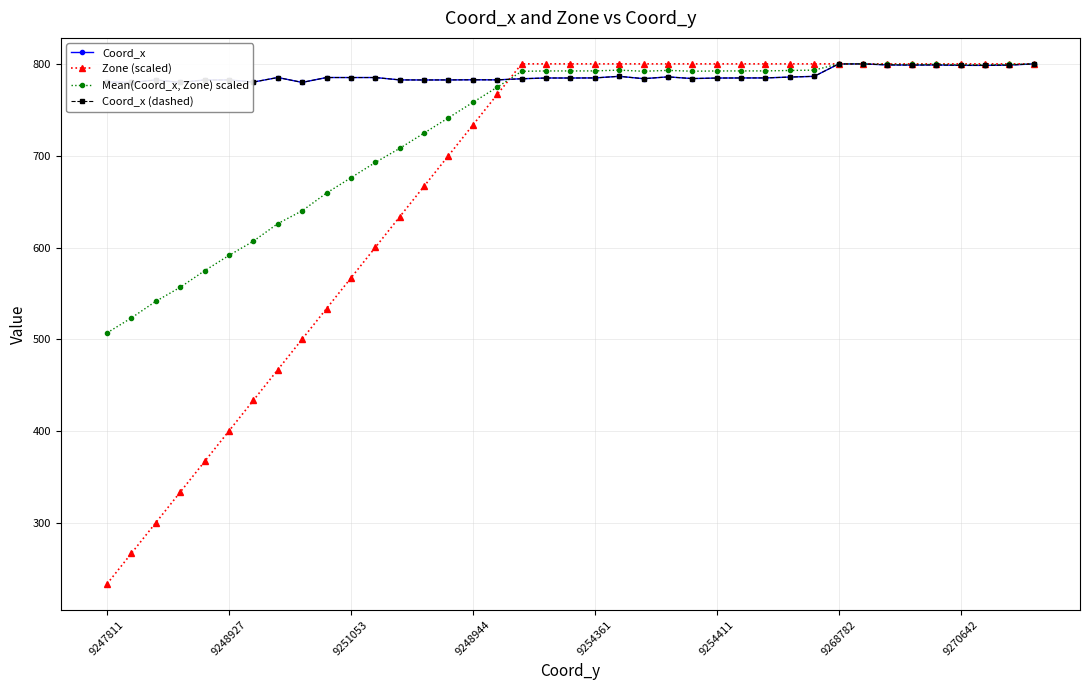

The value of Mean(Coord_x, Zone) scaled at 9268782 is 800.5. True or false?

True